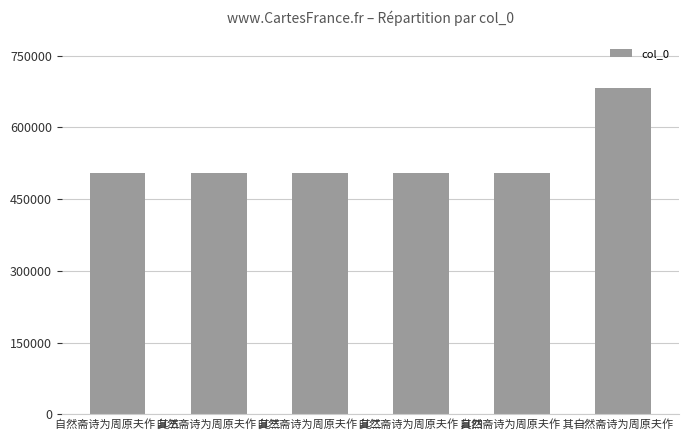

Which category has the highest value across all series?

自然斋诗为周原夫作